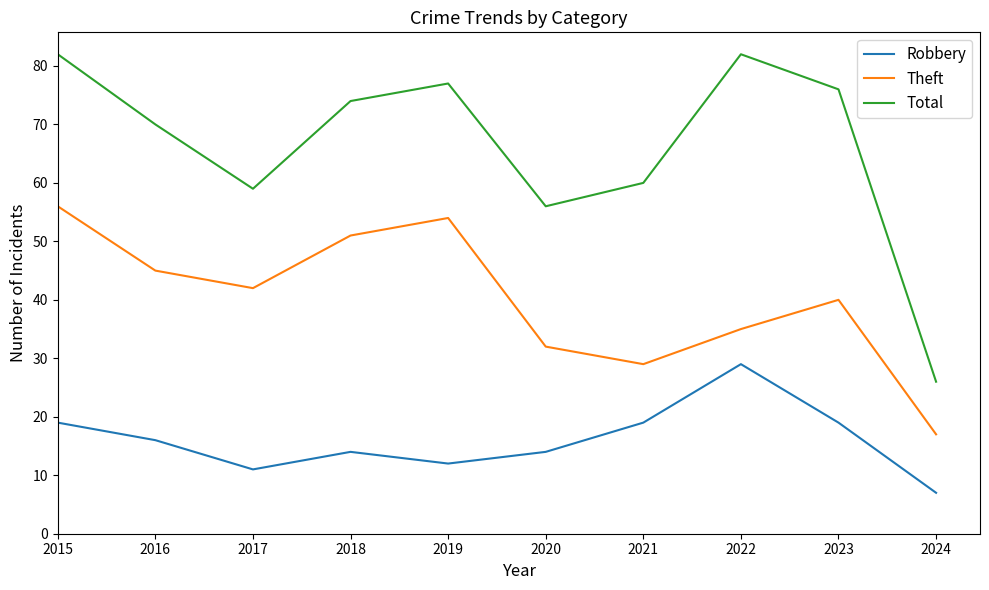

Rank the series by their maximum value, from highest to lowest.

Total, Theft, Robbery